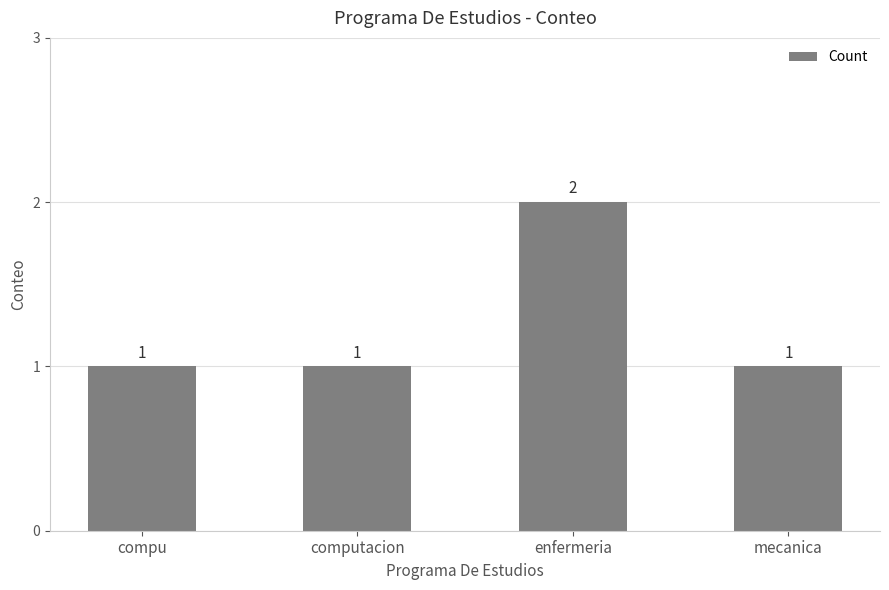

How many bars are there in total?

4